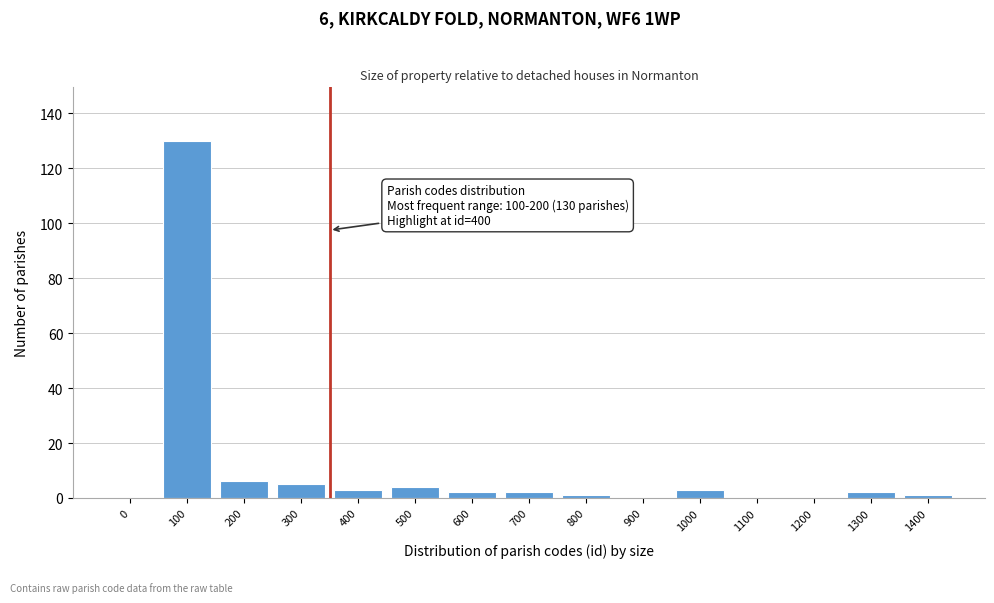

Reading left to right, what are all the values shown in this chart?

0=0	100=130	200=6	300=5	400=3	500=4	600=2	700=2	800=1	900=0	1000=3	1100=0	1200=0	1300=2	1400=1